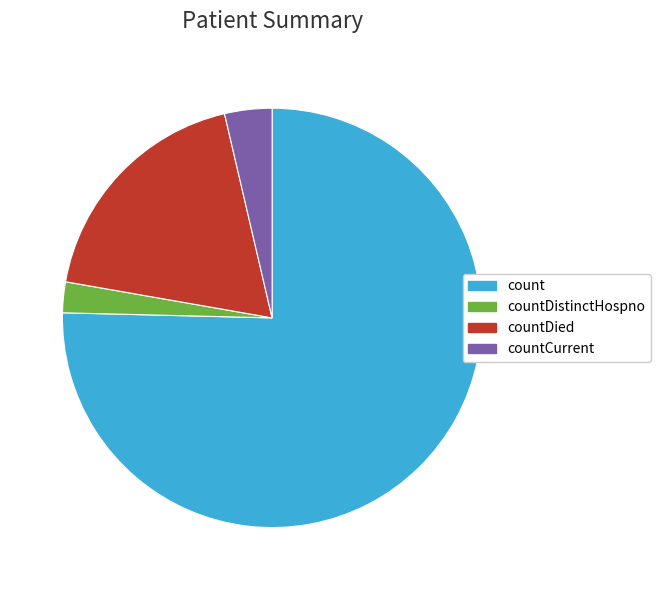

How many segments does this pie chart have?

4